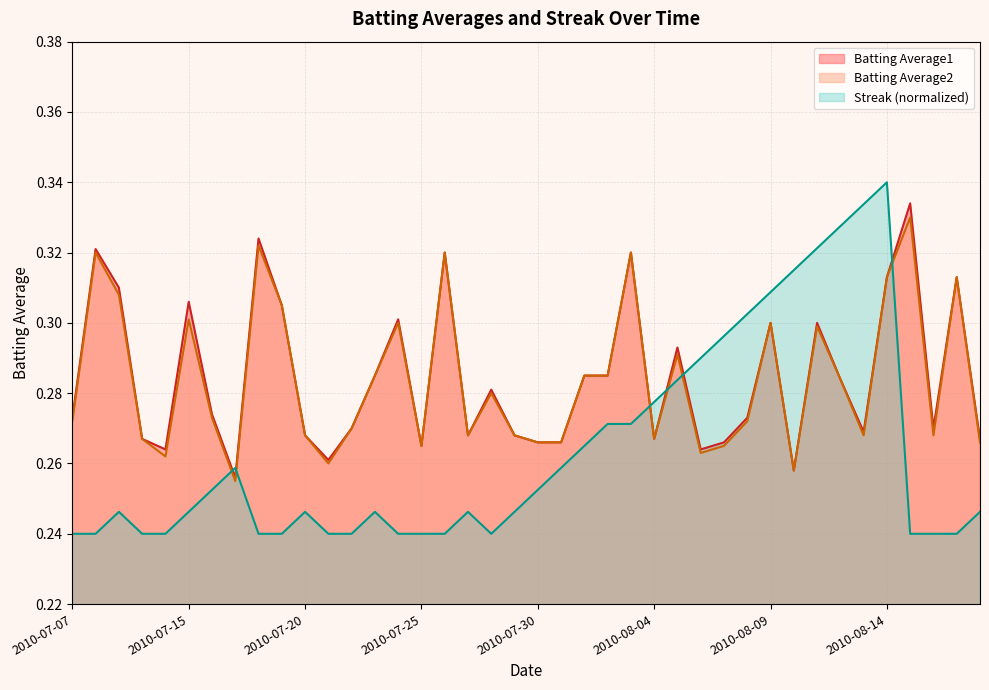

Rank the series by their maximum value, from lowest to highest.

Batting Average2, Batting Average1, Streak (normalized)